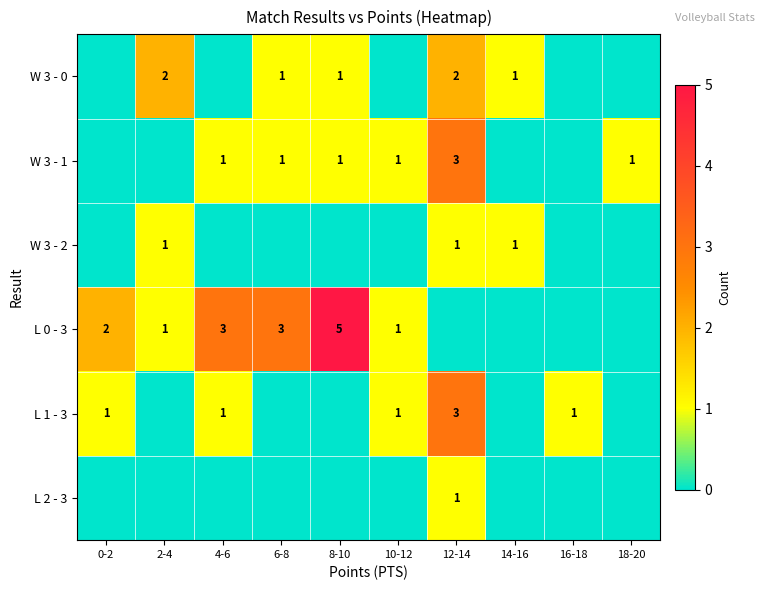

Is it true that L 0 - 3 equals 5 at 4-6?

False